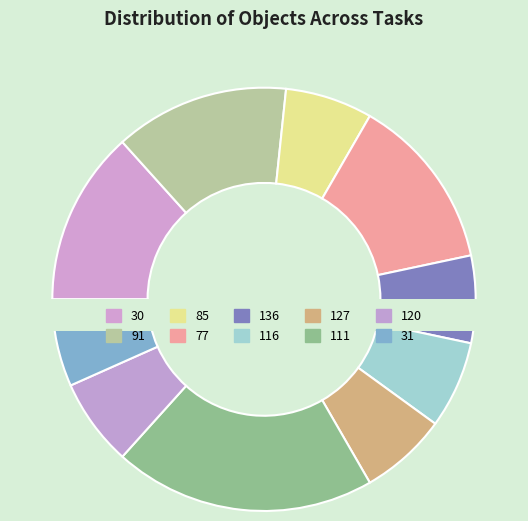

True or false: 77 accounts for 1% of the total.

False